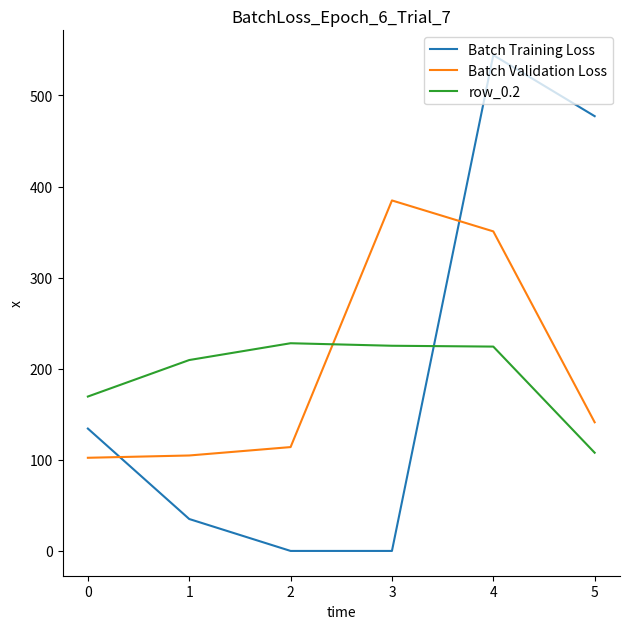

What is the highest value of the Batch Training Loss series?

544.3